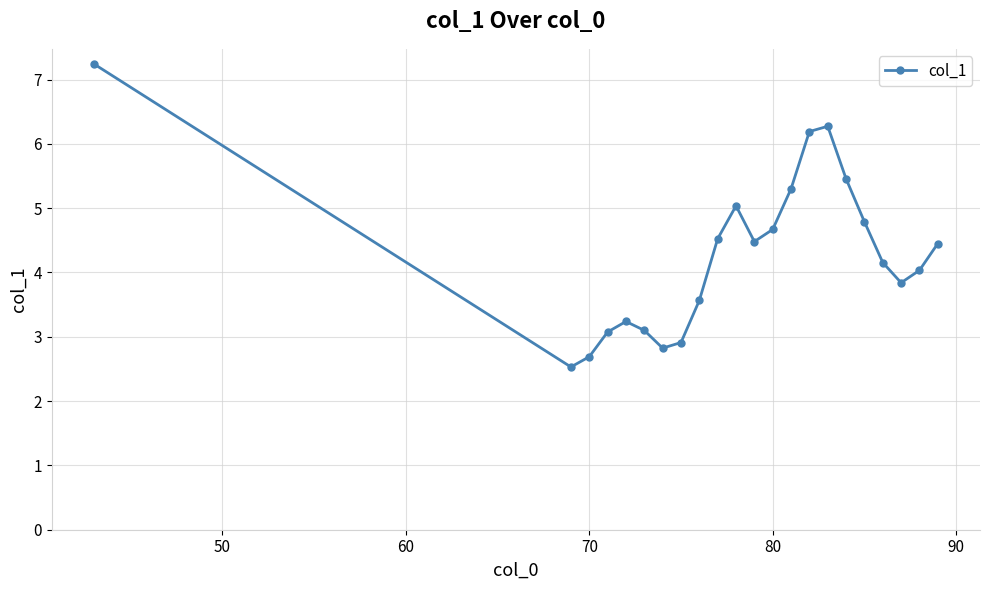

What is the maximum value shown in the chart?

7.2